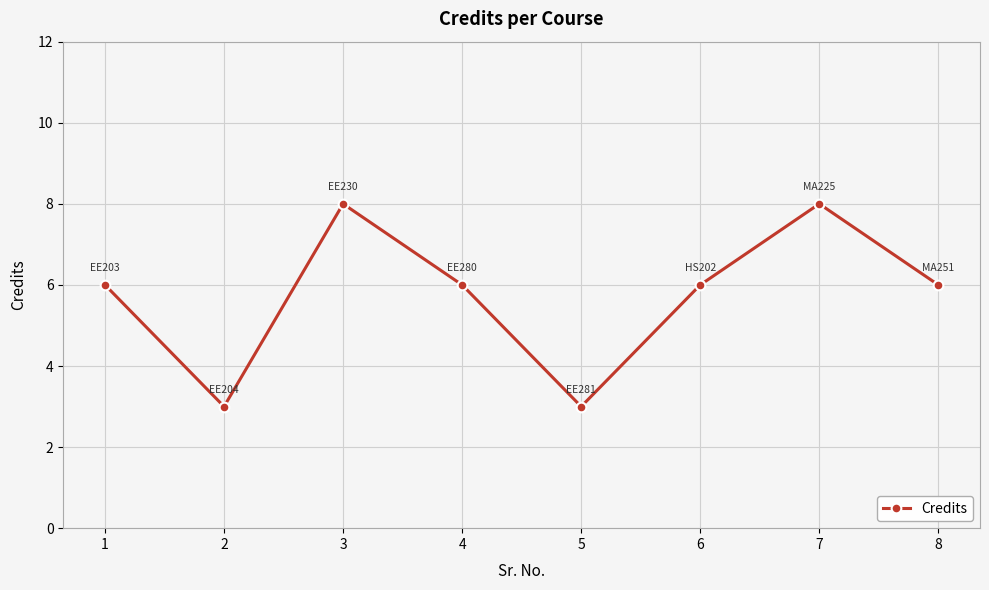

Reading left to right, extract all data points from this chart.

6	3	8	6	3	6	8	6